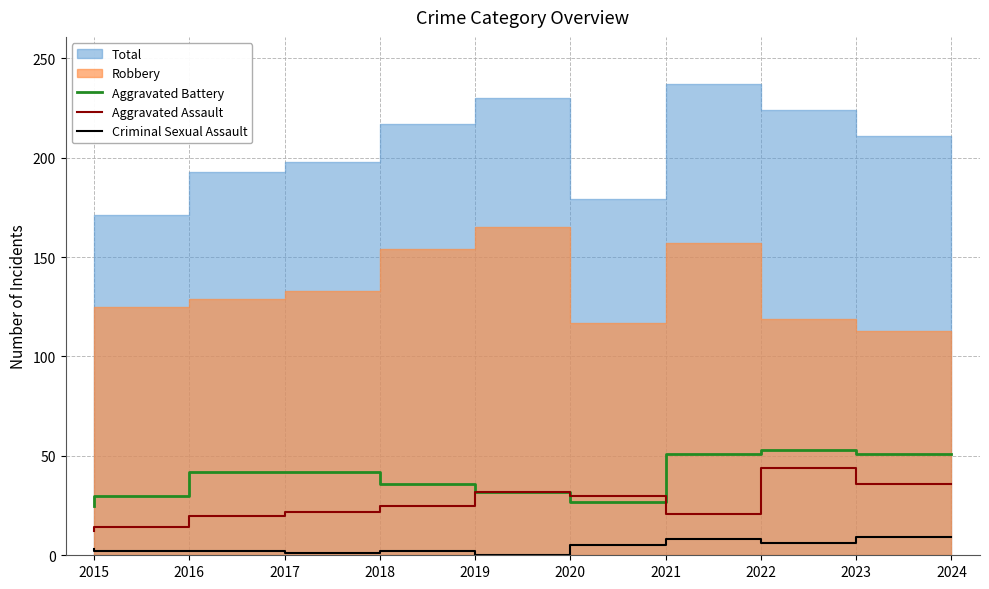

How many intersections are there between Aggravated Battery and Aggravated Assault?

1